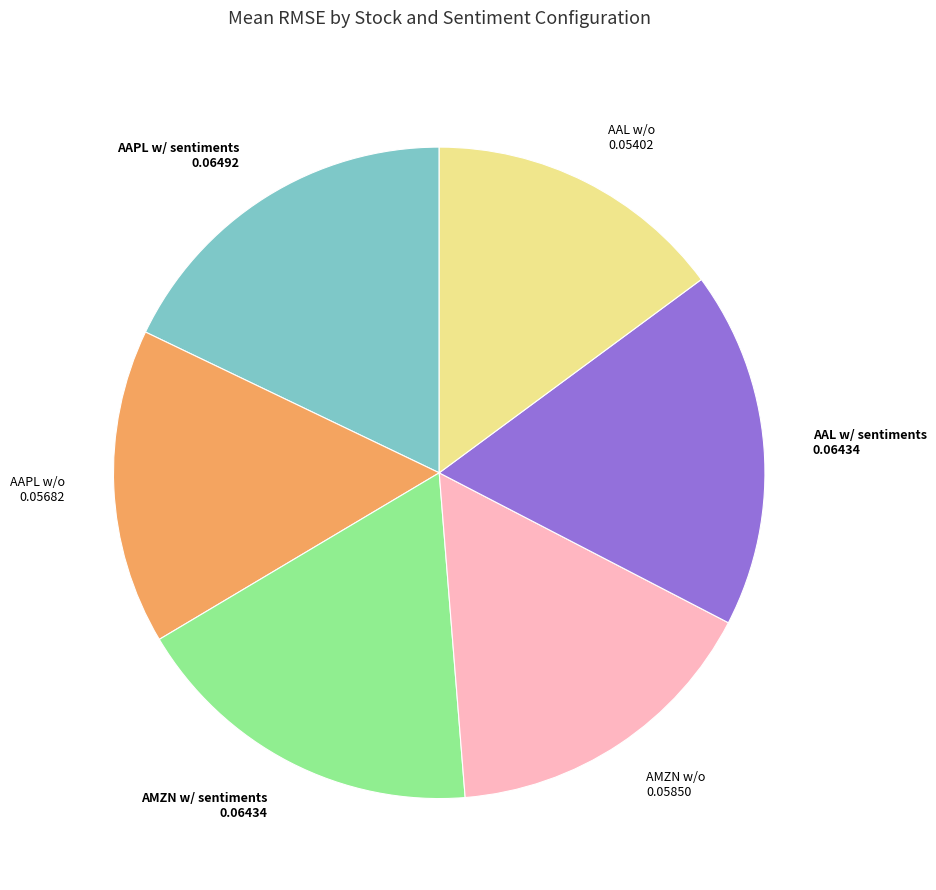

Do AMZN w/o and AAPL w/ sentiments together represent more than half of the pie?

No